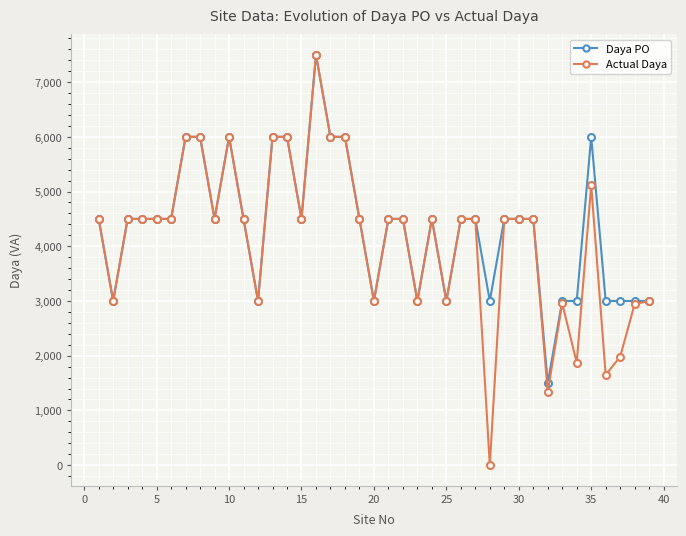

Which series has the widest spread of values?

Actual Daya